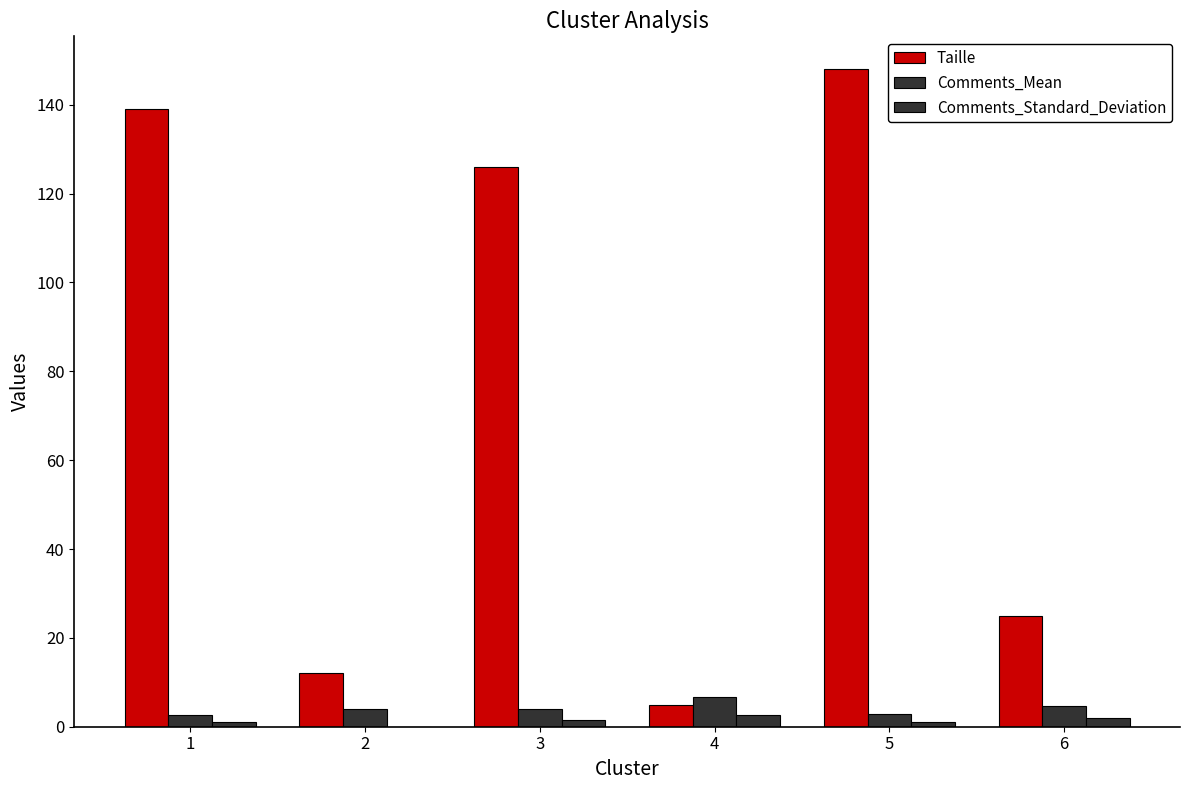

Are the bars grouped side by side (vs. stacked)?

Yes